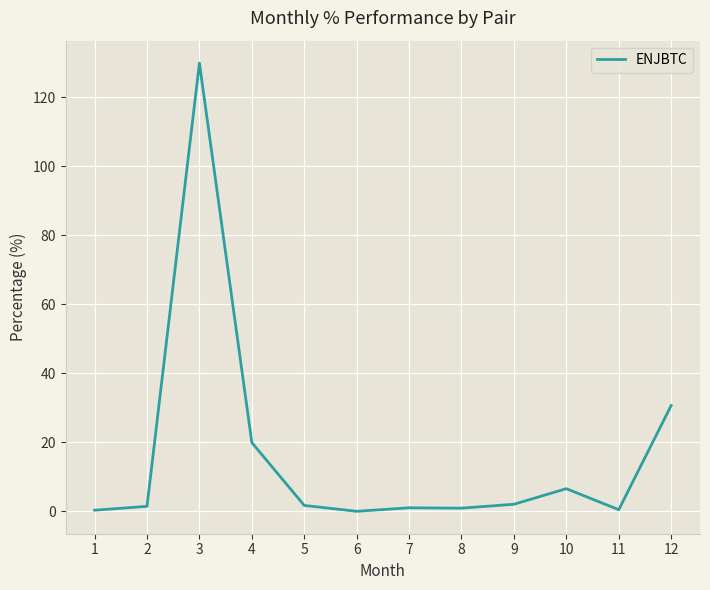

The chart shows a value of 19.9 at 4. True or false?

True